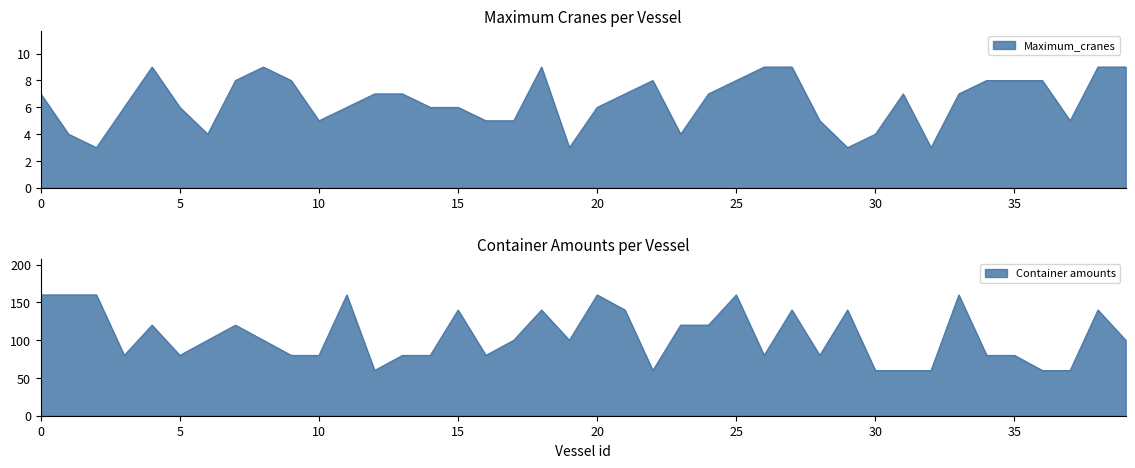

How many values in the Container amounts series are below 100?

18